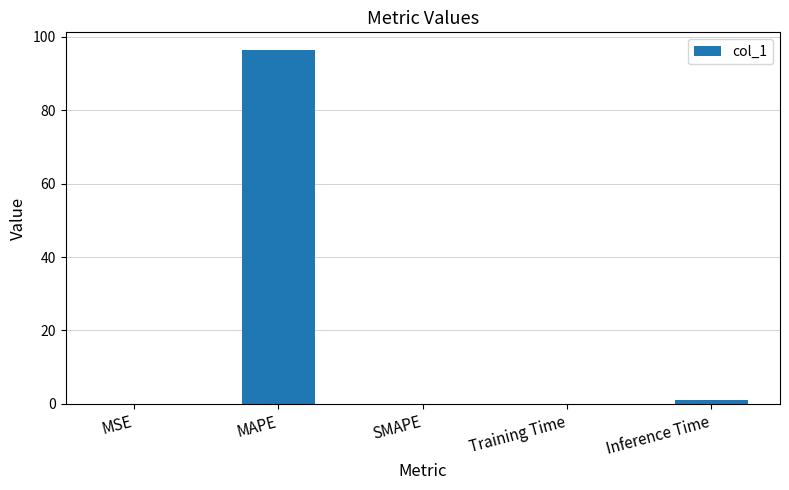

What is the sum of all values?

97.5